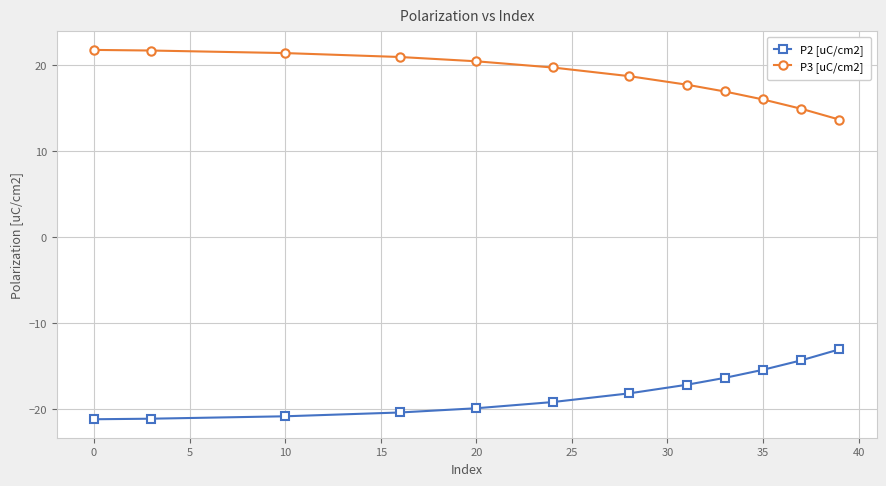

Rank the series by their average value, from highest to lowest.

P3 [uC/cm2], P2 [uC/cm2]